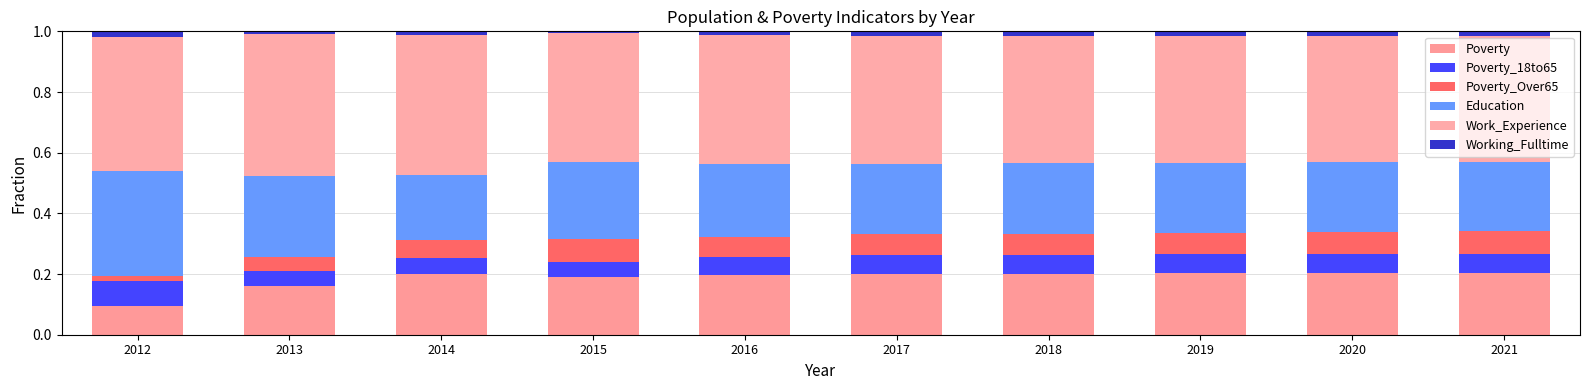

What is the difference between the maximum and minimum values in the Poverty series?

0.1